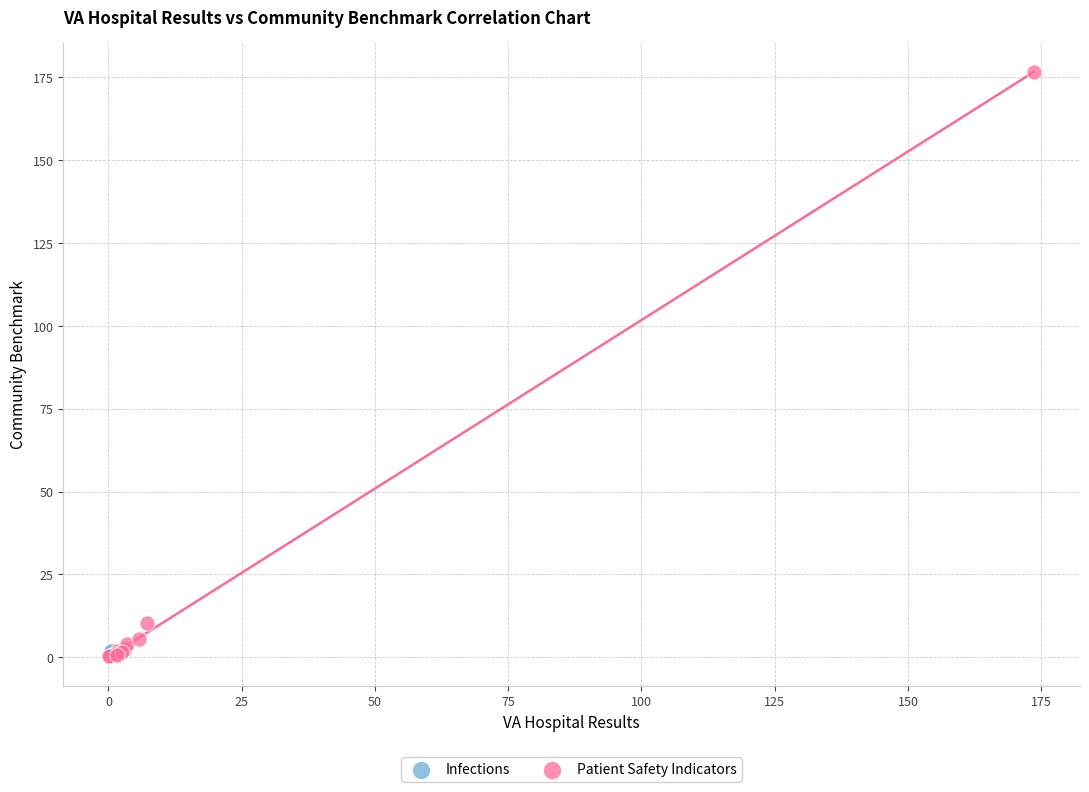

What are all the series names shown in the legend?

Infections, Patient Safety Indicators